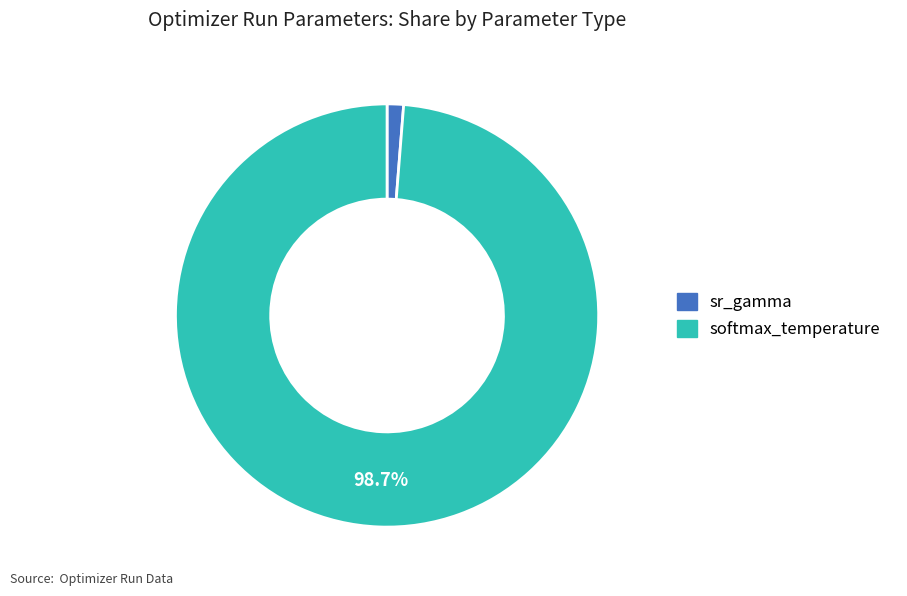

Count the number of slices in the pie.

2